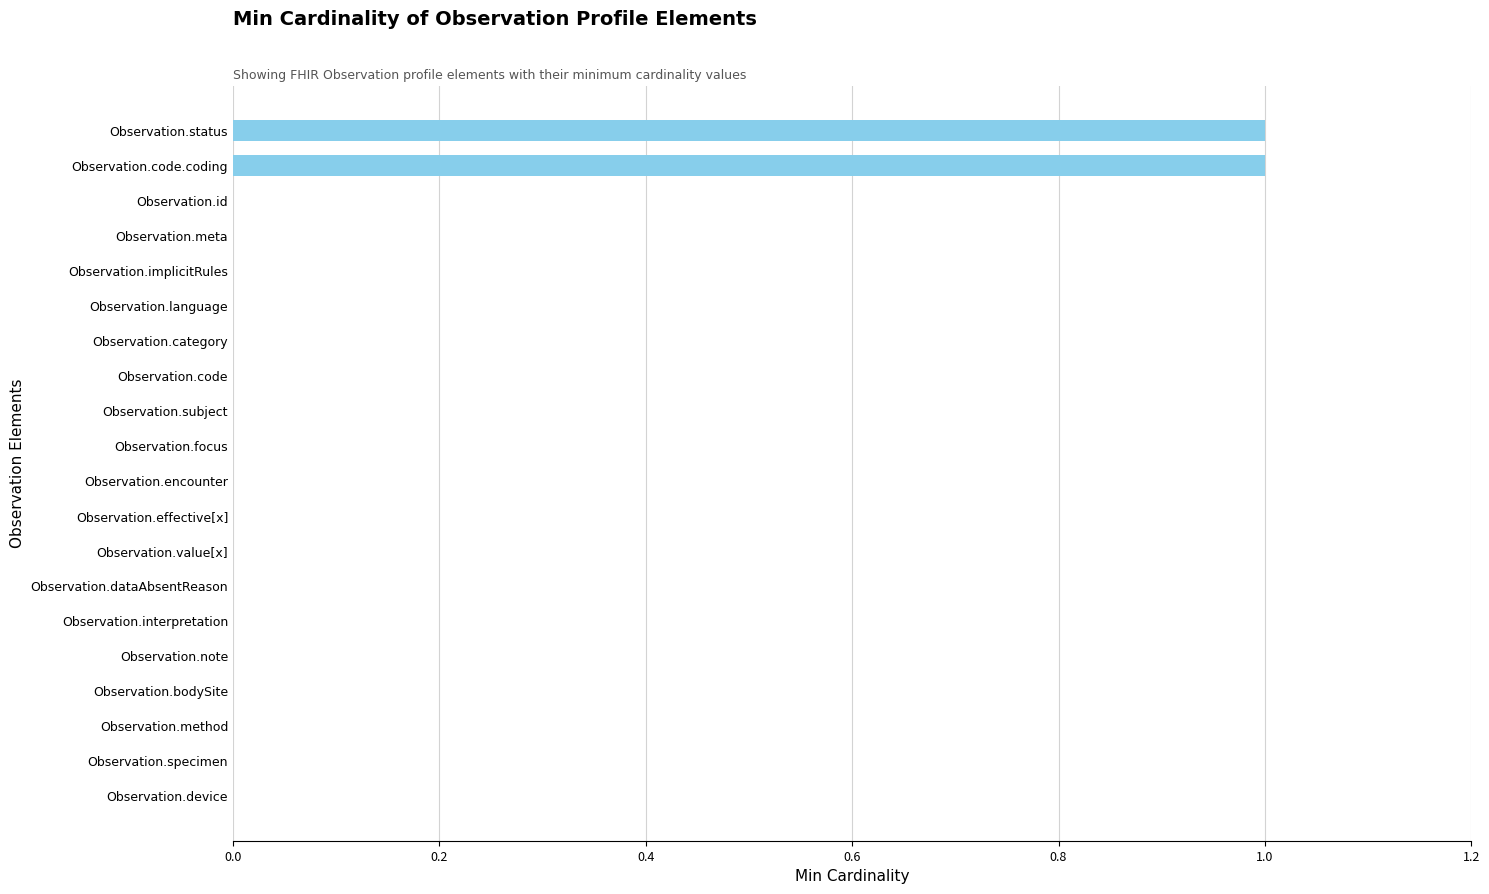

Is it true that the value at Observation.bodySite is 0?

True